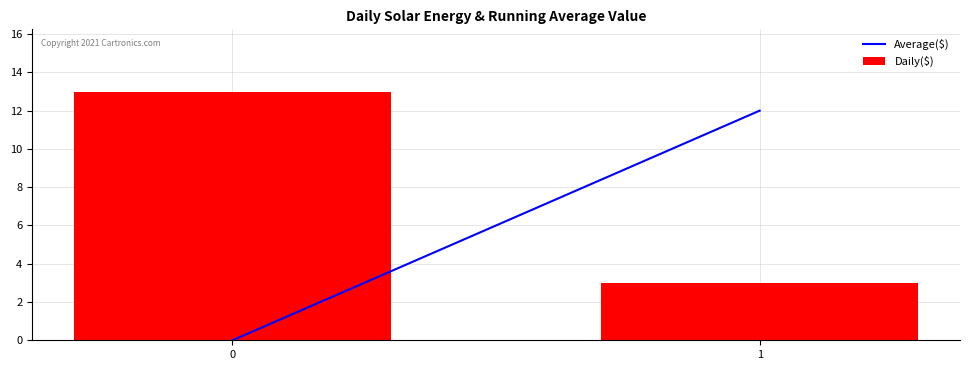

True or false: the data shows 4 at 1.

False